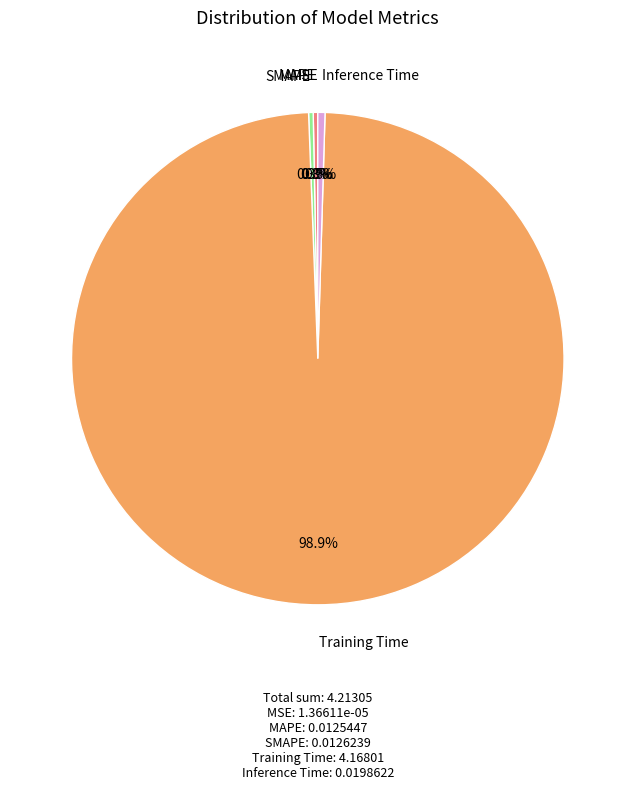

Is it true that Training Time is 99% of the pie?

True